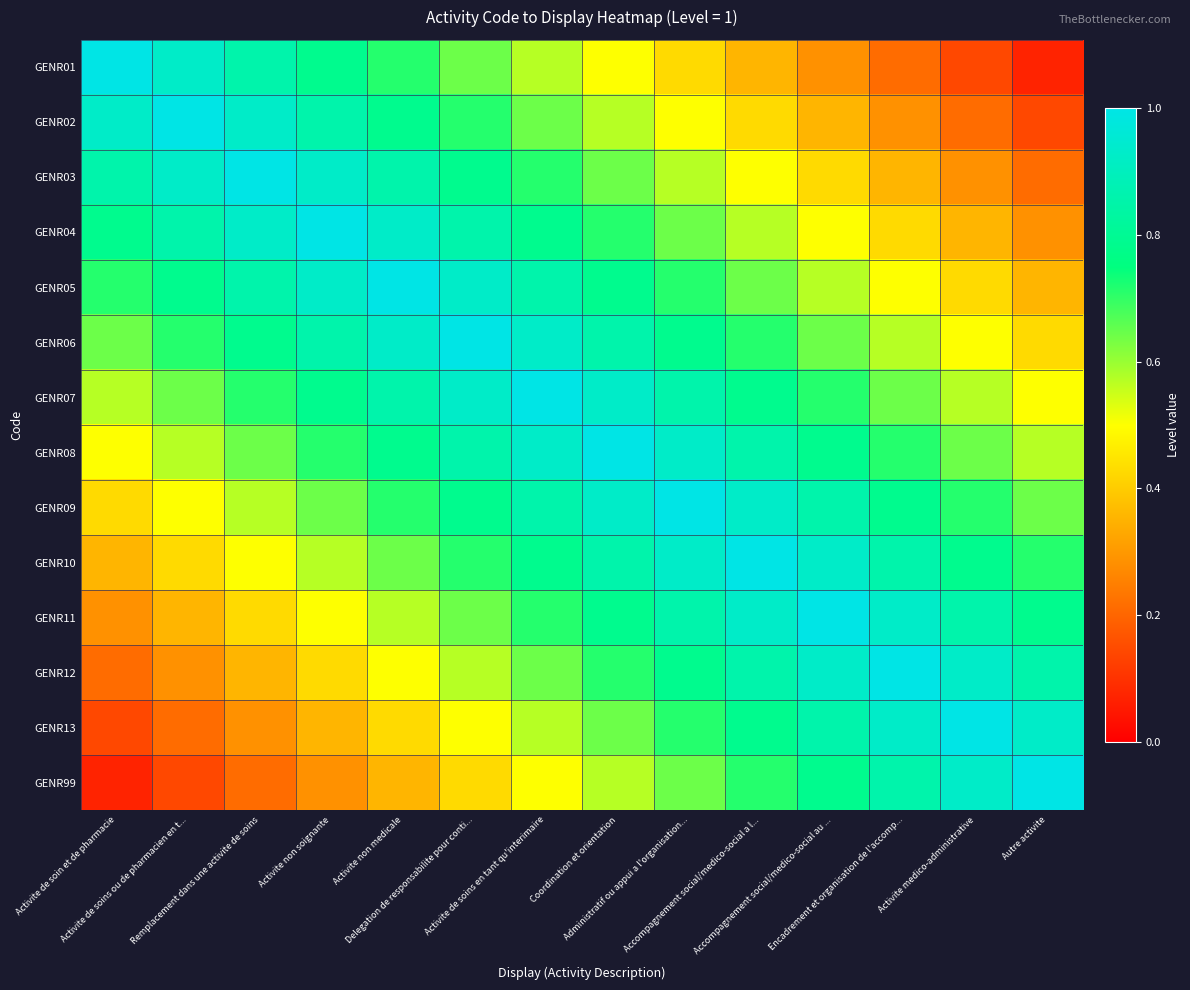

At which category is the sum across all series the highest?

Activite de soins en tant qu'interimaire